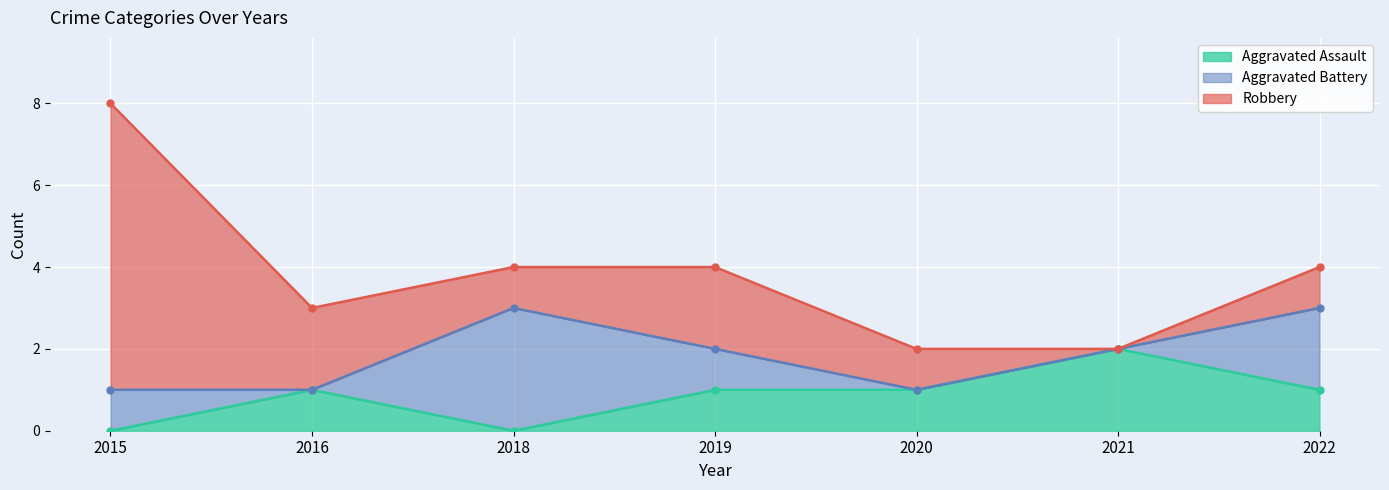

True or false: Robbery has a value of 1 at 2022.

True